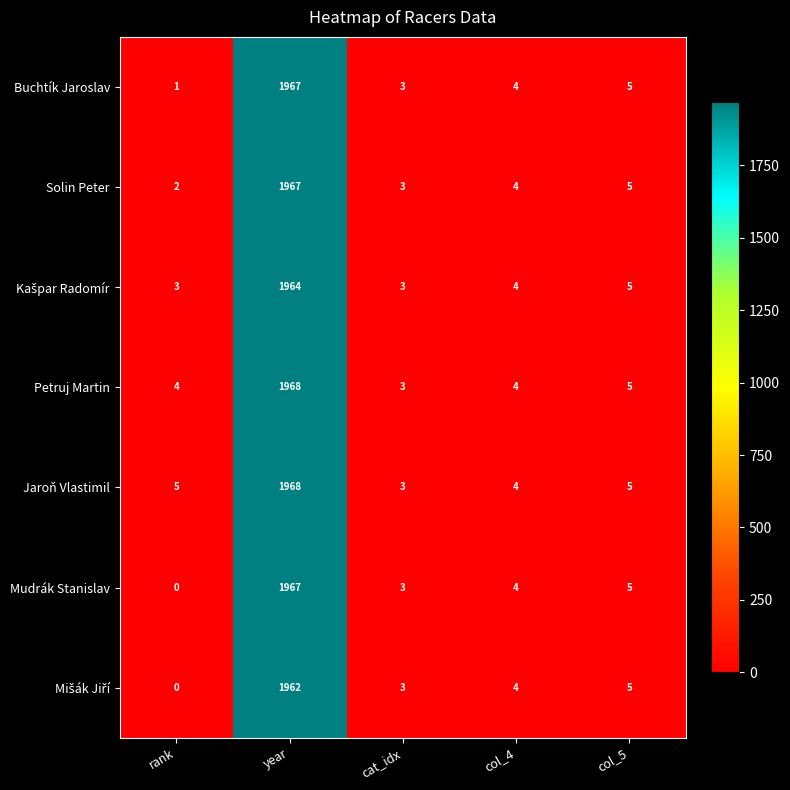

What is the difference between the second highest and minimum values in the Solin Peter series?

3